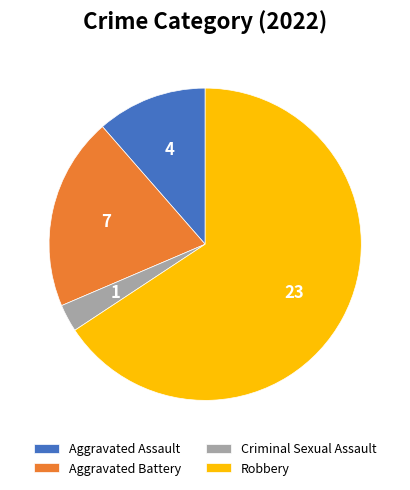

Does Robbery represent more than half of the total?

Yes